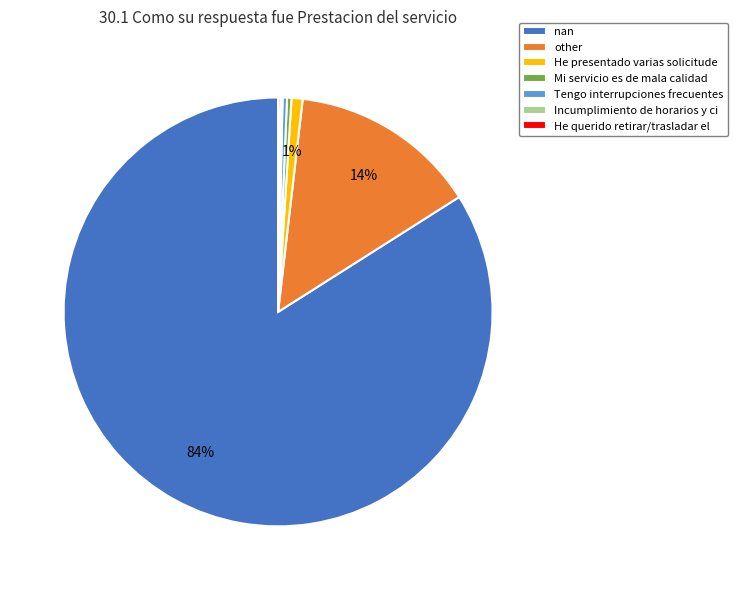

The nan slice represents 75% of the pie. True or false?

False